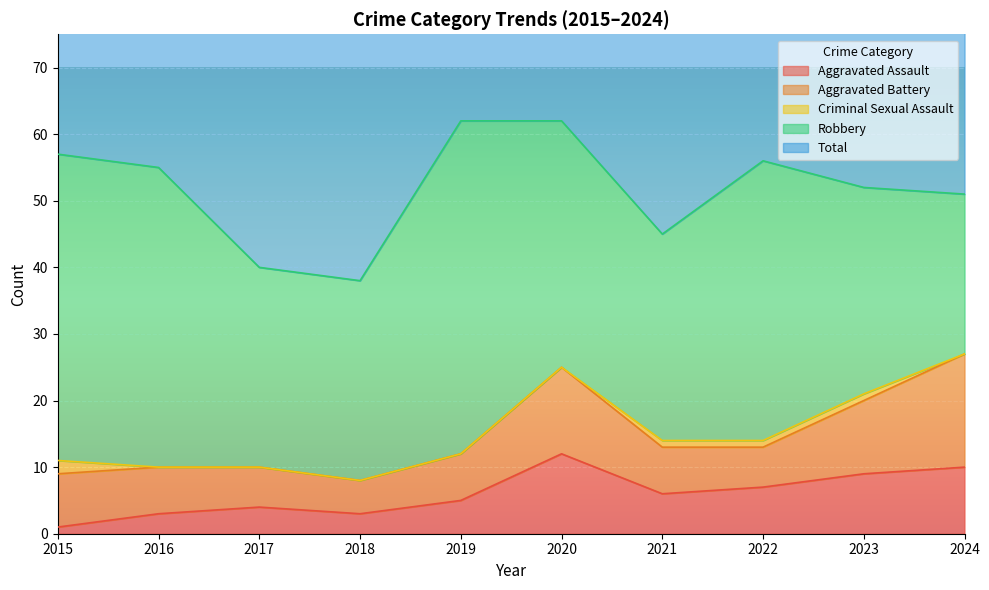

Reading left to right, extract all data points from this chart.

Aggravated Assault: 1	3	4	3	5	12	6	7	9	10
Aggravated Battery: 8	7	6	5	7	13	7	6	11	17
Criminal Sexual Assault: 2	0	0	0	0	0	1	1	1	0
Robbery: 46	45	30	30	50	37	31	42	31	24
Total: 57	55	40	38	62	62	45	56	52	52